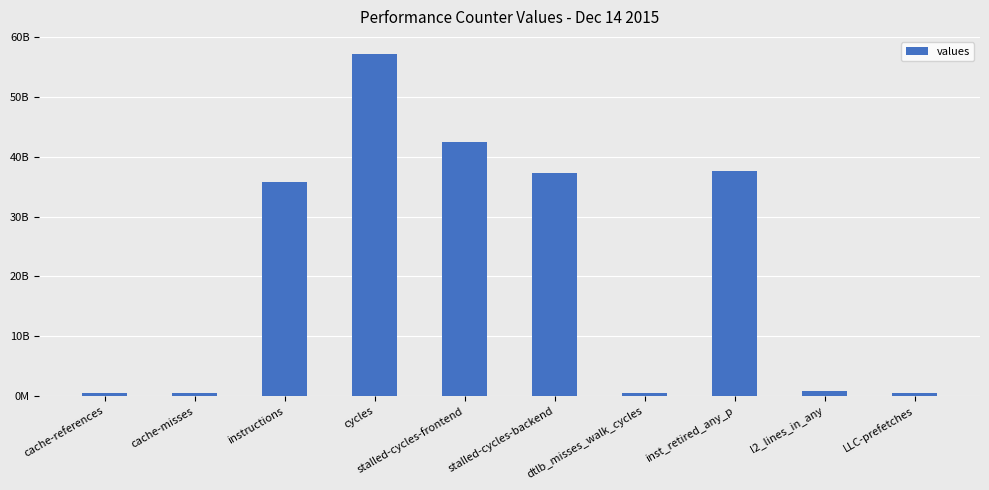

What is the value of the 8th bar from the left?

37595868223